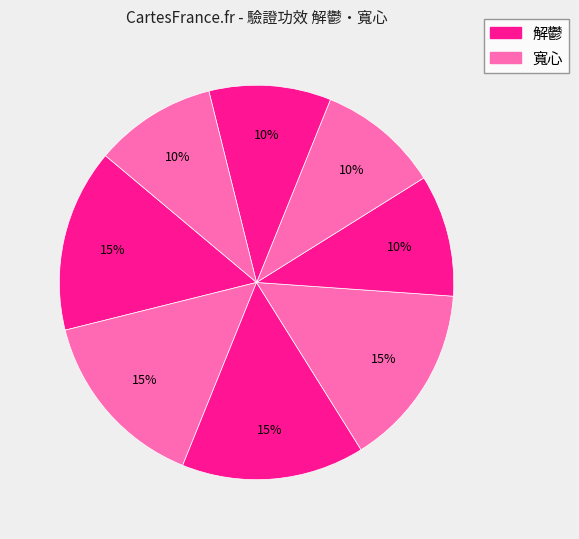

How many segments does this pie chart have?

8